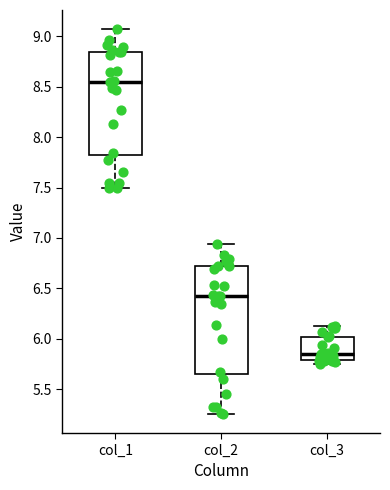

Reading left to right, transcribe this box plot: for each box, give where its median line is, the range the box spans, and where its two whiskers end, as read against the y-axis. The values are not printed on the chart, so give them approximately, as read against the axis.

col_1: median 8.55, box 7.80 to 8.85, whiskers 7.50 to 9.05
col_2: median 6.40, box 5.65 to 6.70, whiskers 5.25 to 6.95
col_3: median 5.85, box 5.80 to 6.00, whiskers 5.75 to 6.10